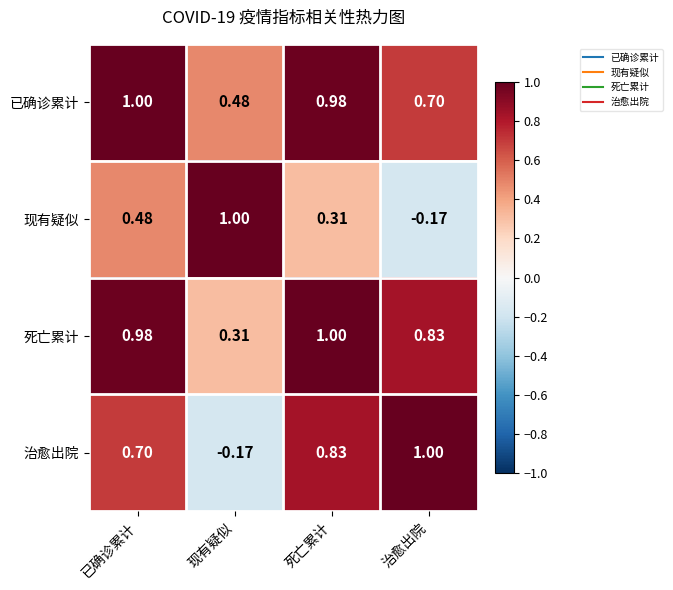

Which category has the lowest value in the 已确诊累计 series?

现有疑似